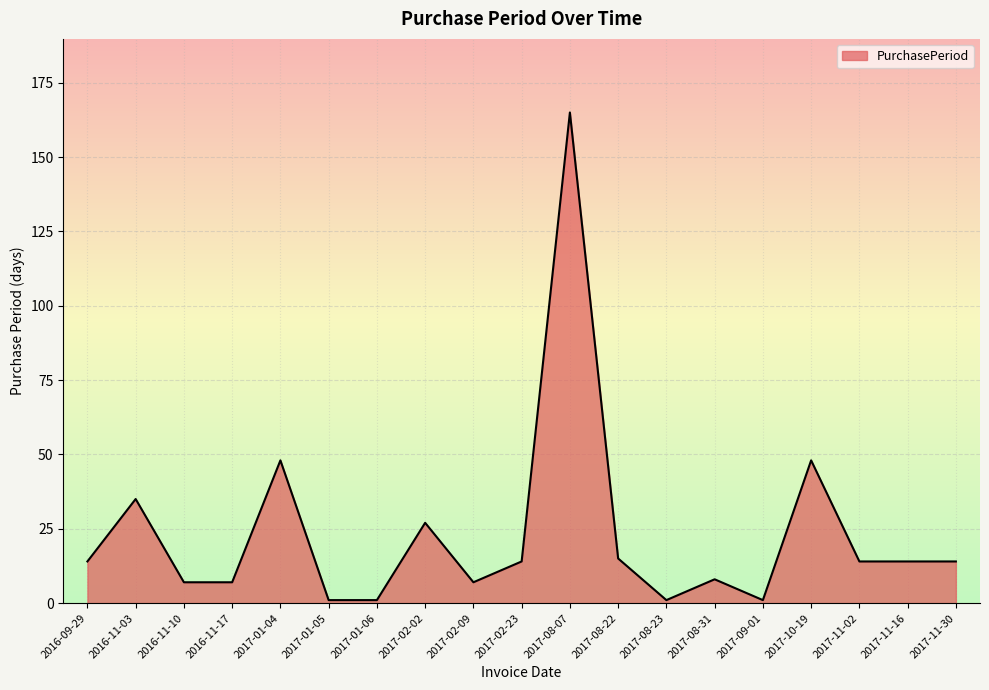

Is it true that the value at 2017-08-07 is 46?

False